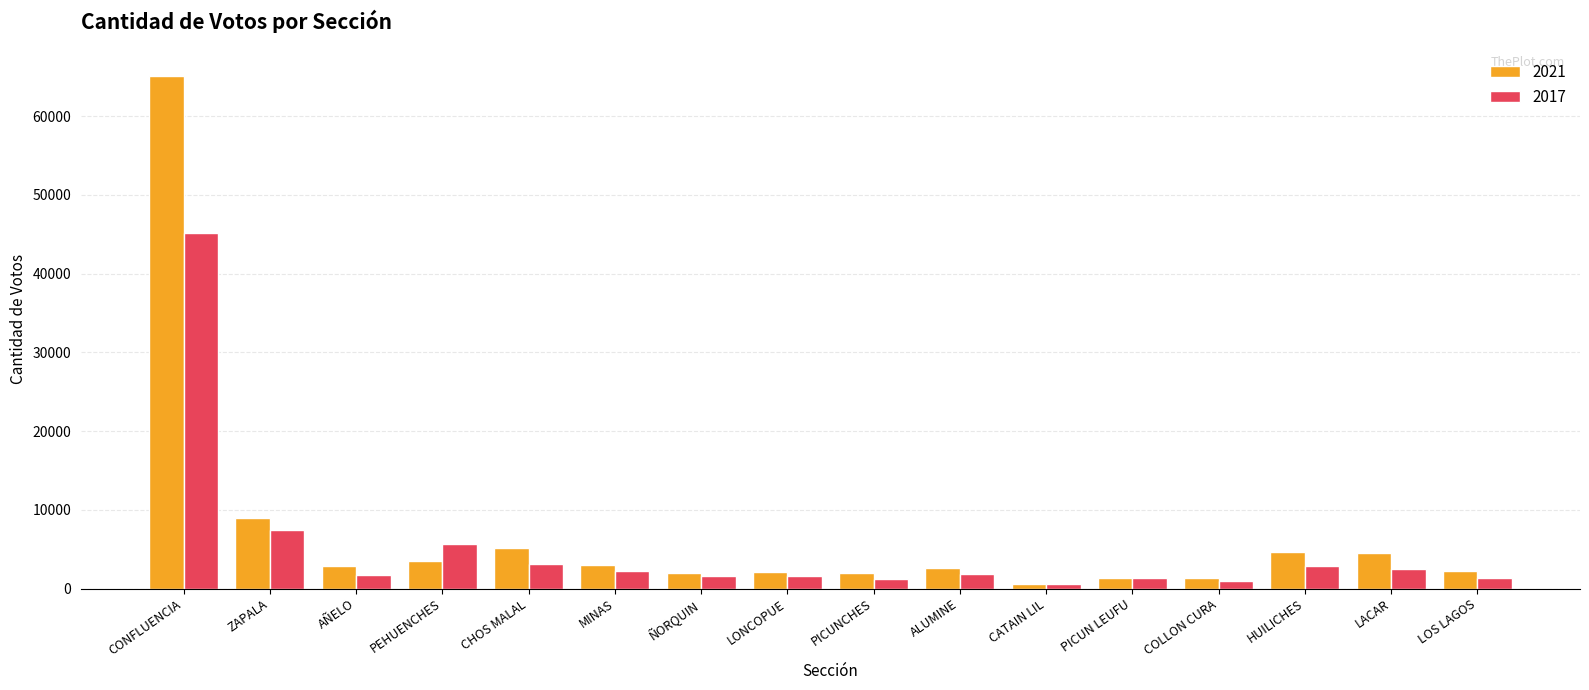

Are the bars grouped side by side (vs. stacked)?

Yes